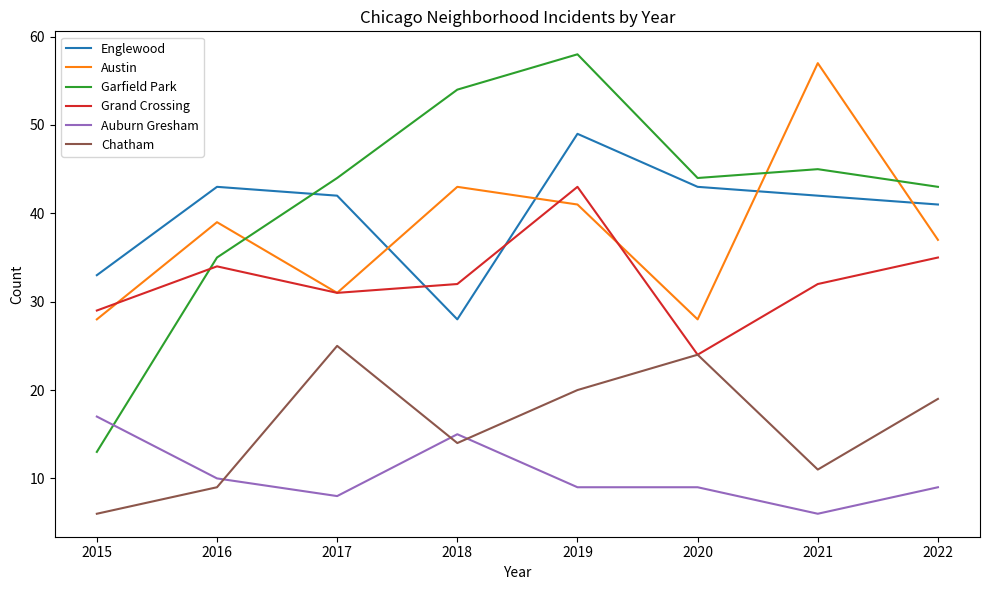

Which series has the widest spread of values?

Garfield Park